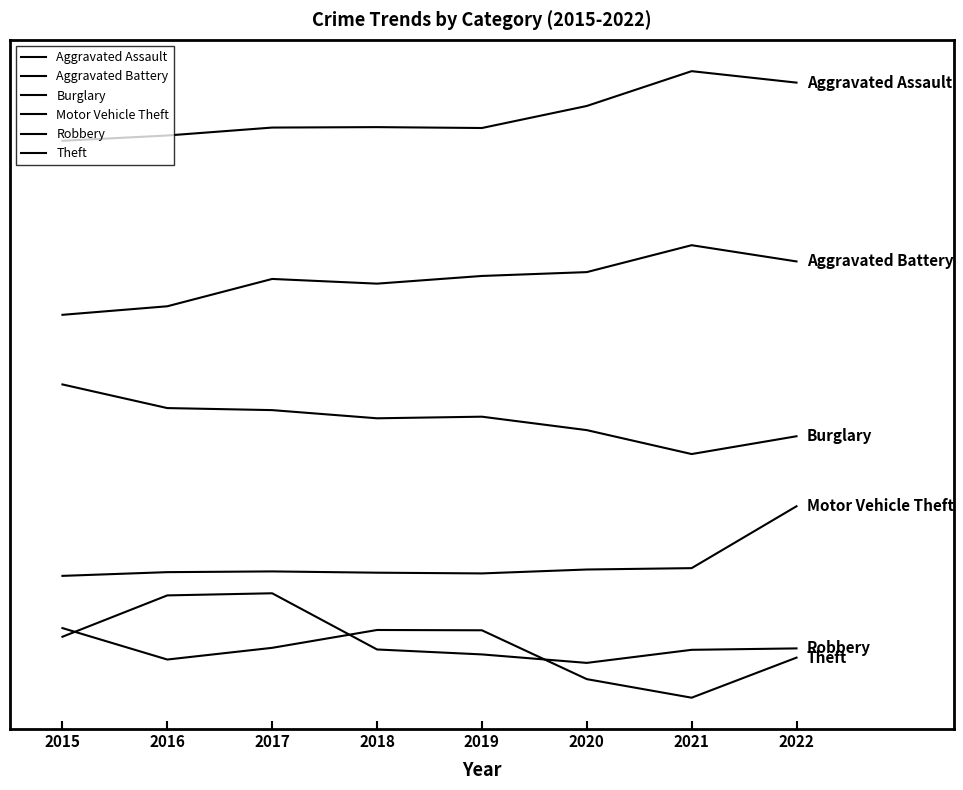

Does the chart display data point markers on the line(s)?

No